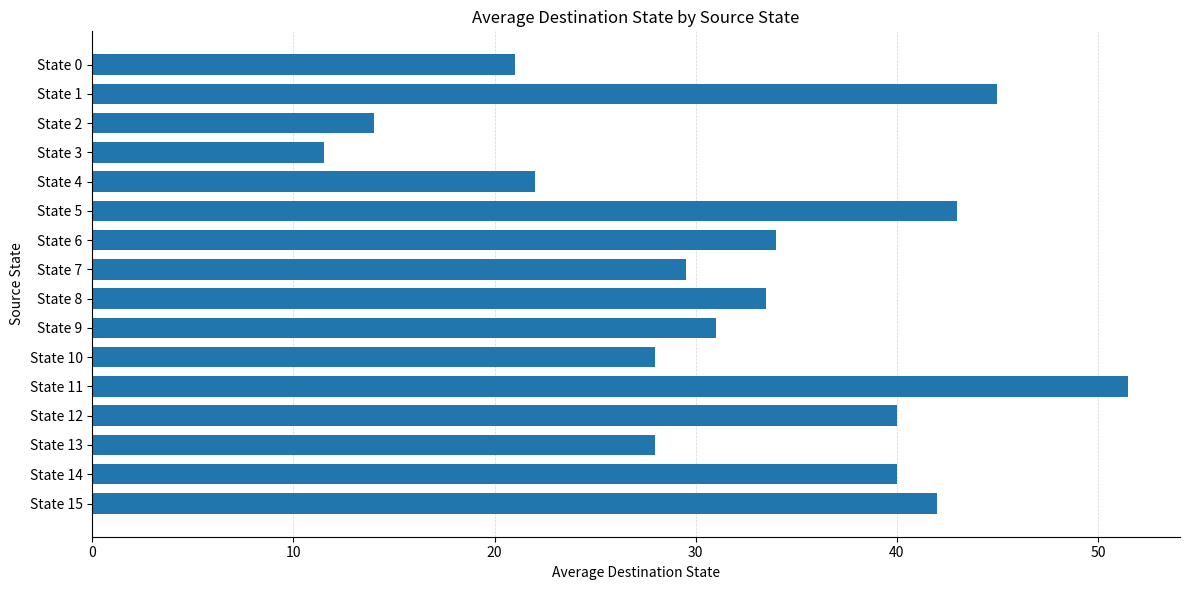

Between State 13 and State 4, which is larger?

State 13